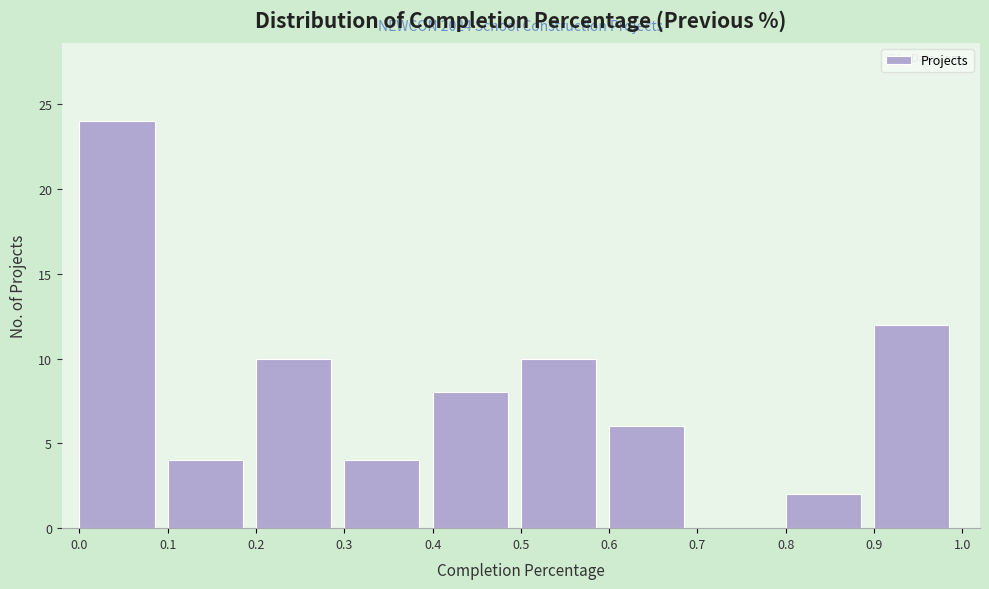

Over which range of the x-axis is the bar tallest?

0.0 to 0.1